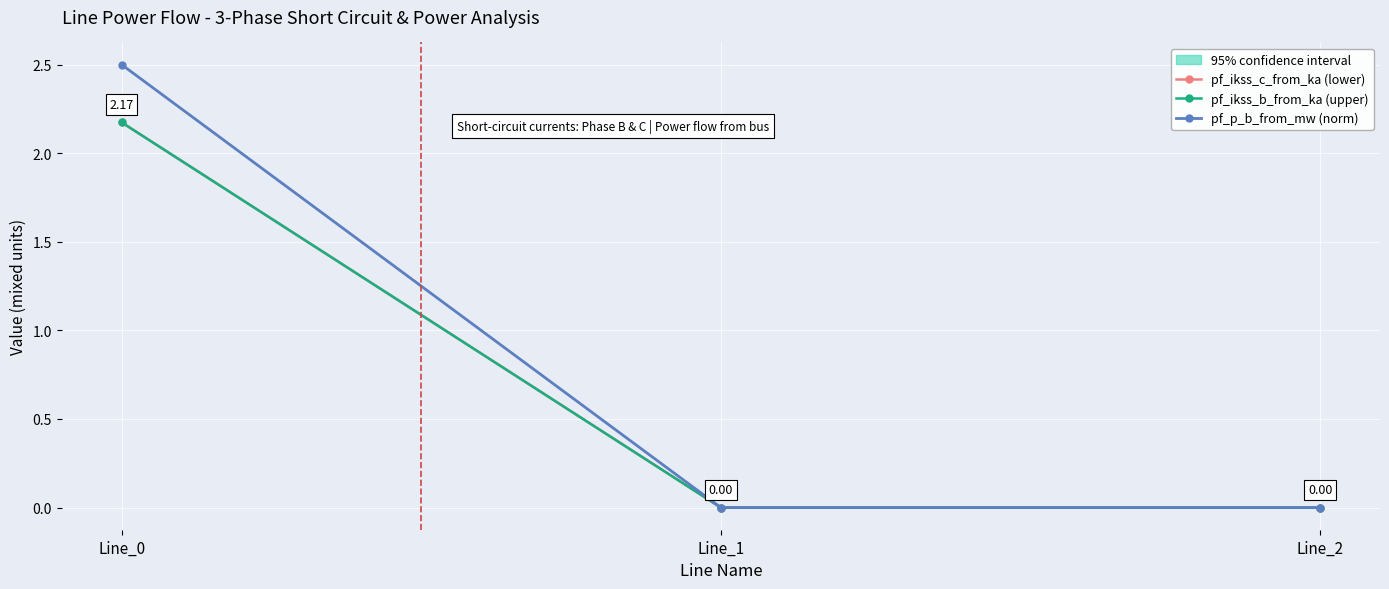

Is it true that pf_p_b_from_mw (norm) equals 4.3 at Line_0?

False